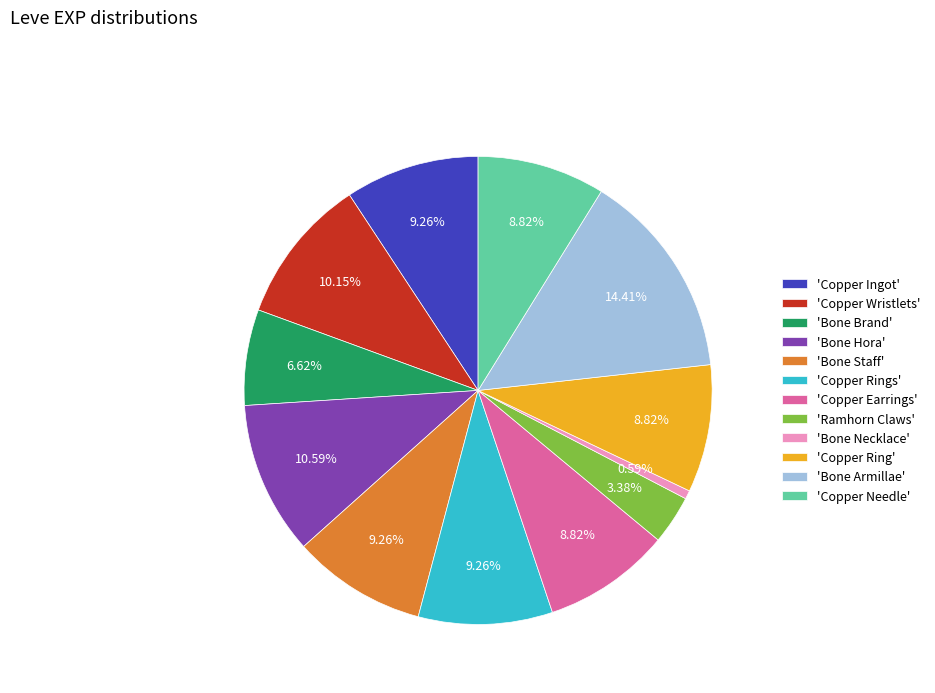

Approximately how many times larger is the value at 'Copper Ingot' compared to 'Copper Rings'?

1.0